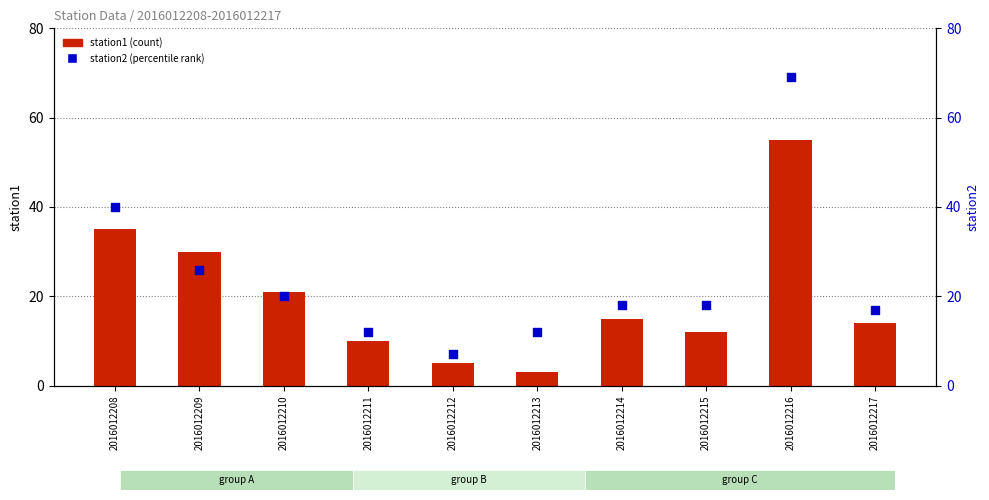

Which series reaches the maximum Y coordinate?

station2